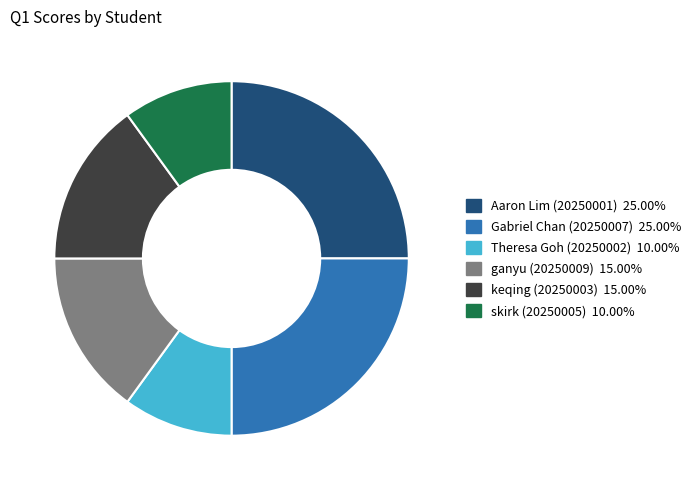

Is there a majority slice in this chart?

No